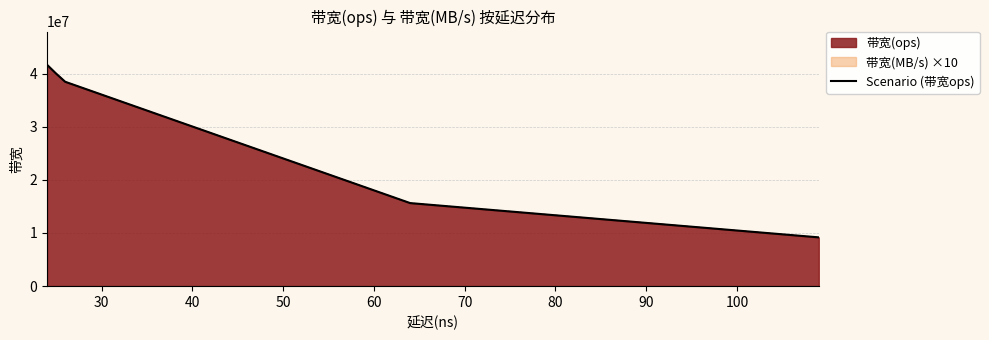

True or false: the data shows 20888179 at 60.

False